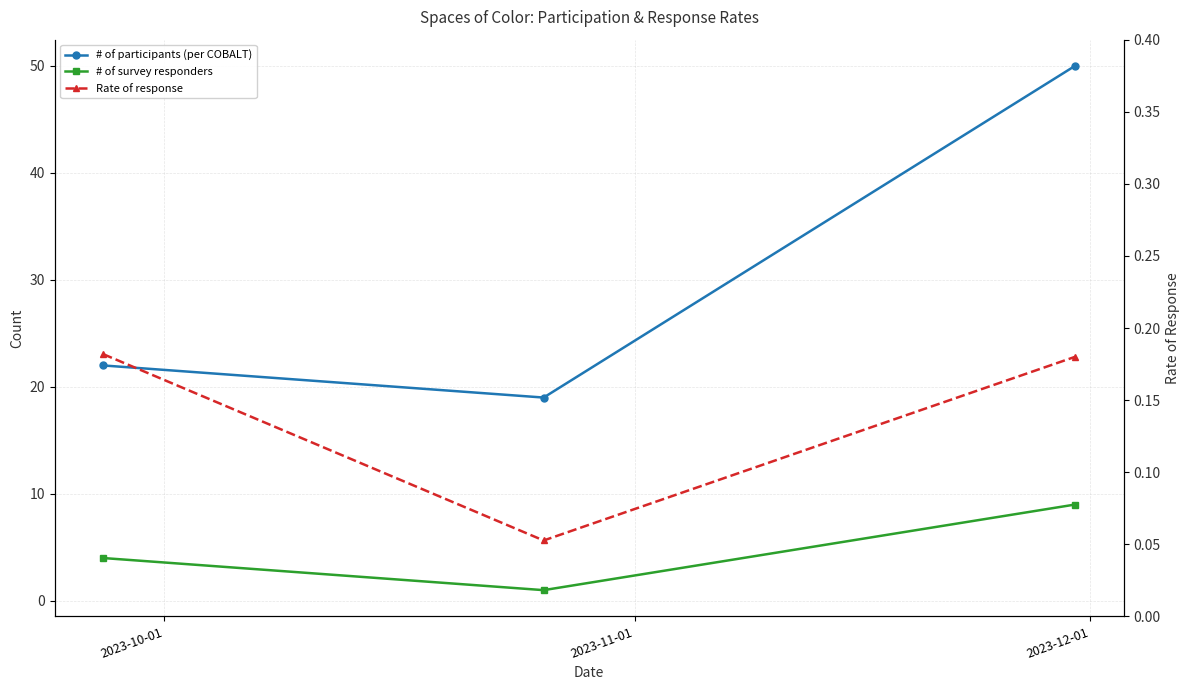

What is the label of the 2nd point from the left?

2023-11-01